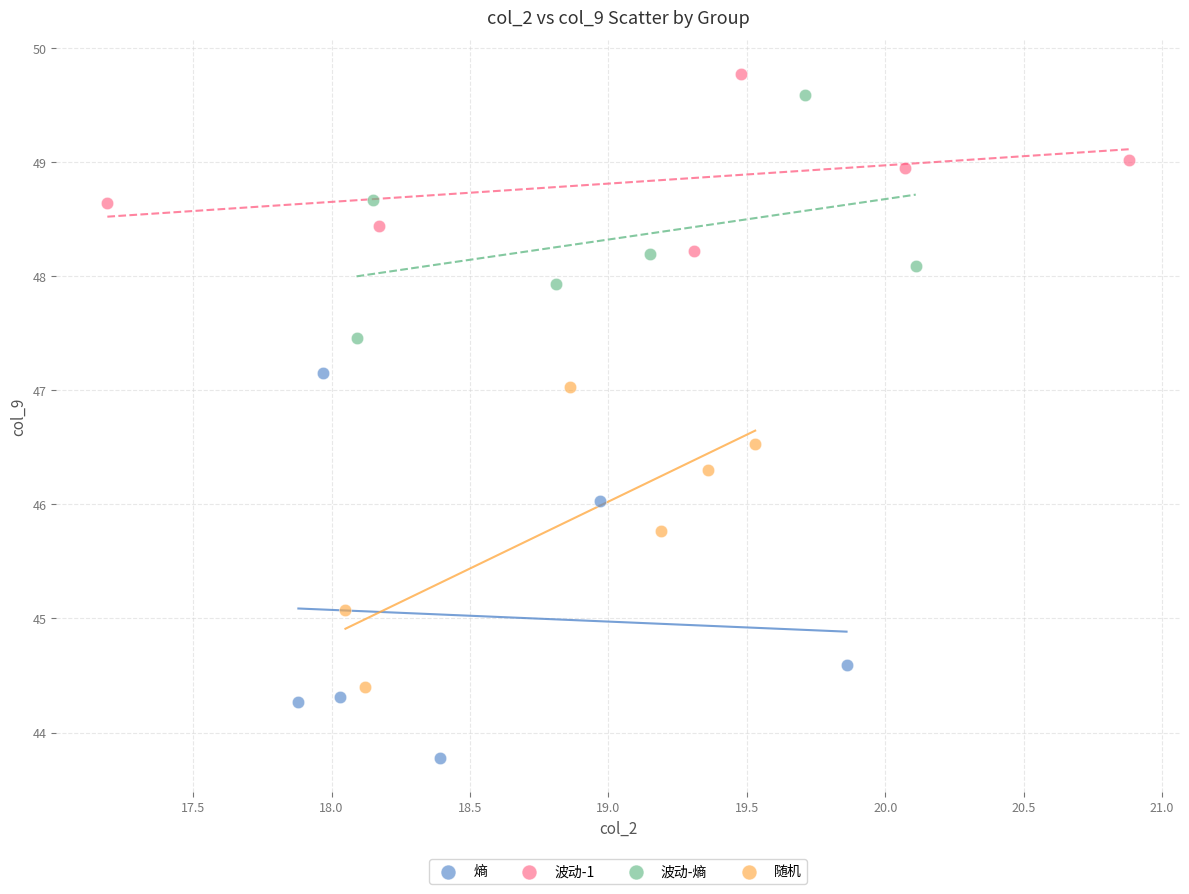

Which series has the largest Y range (max minus min)?

熵